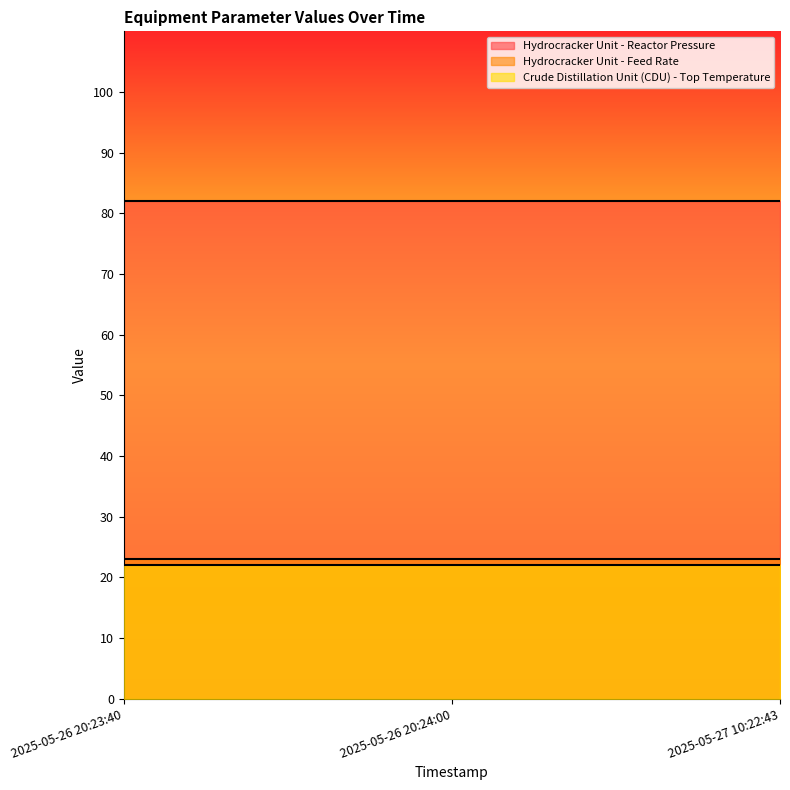

Reading left to right, list all the values displayed in this chart.

Hydrocracker Unit - Reactor Pressure: 82	82	82
Hydrocracker Unit - Feed Rate: 23	23	23
Crude Distillation Unit (CDU) - Top Temperature: 22	22	22